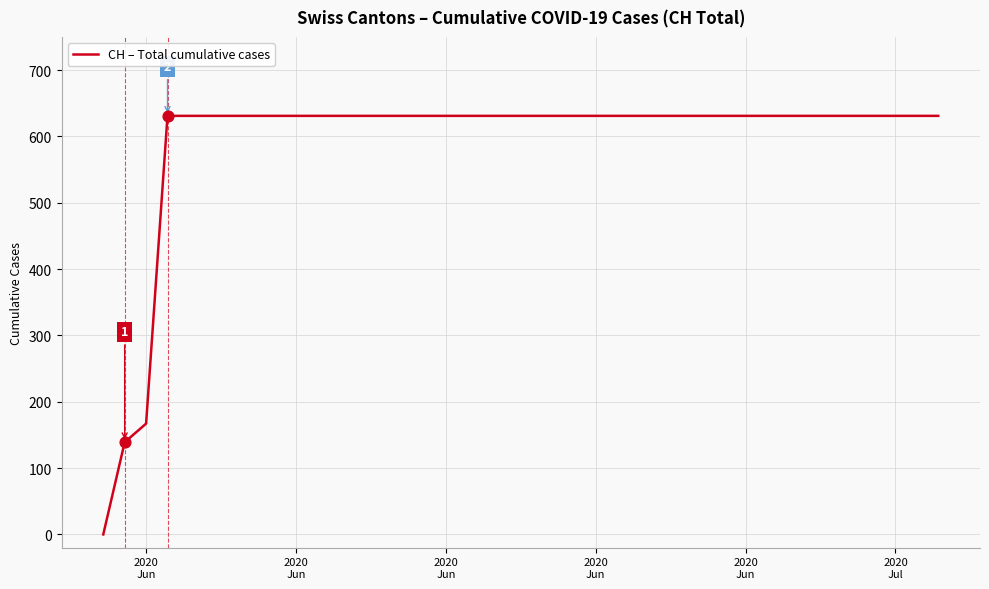

What is the difference between the maximum and minimum values?

631